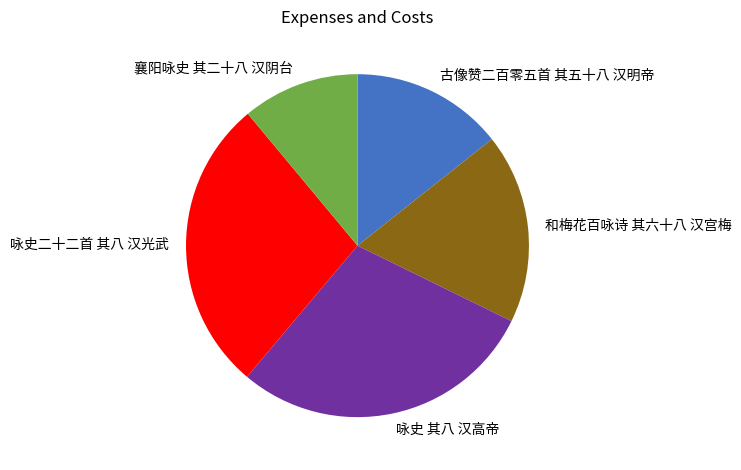

The 襄阳咏史 其二十八 汉阴台 slice represents 1% of the pie. True or false?

False